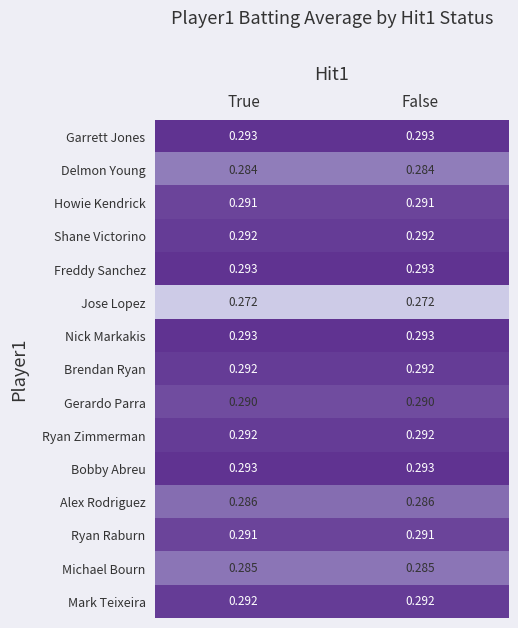

Count the number of categories in the chart.

2